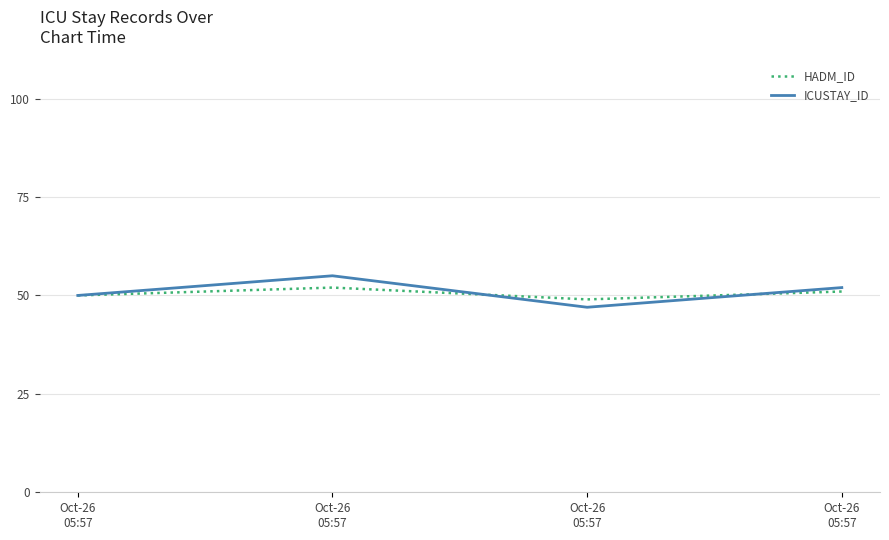

Count the number of data series in this chart.

2